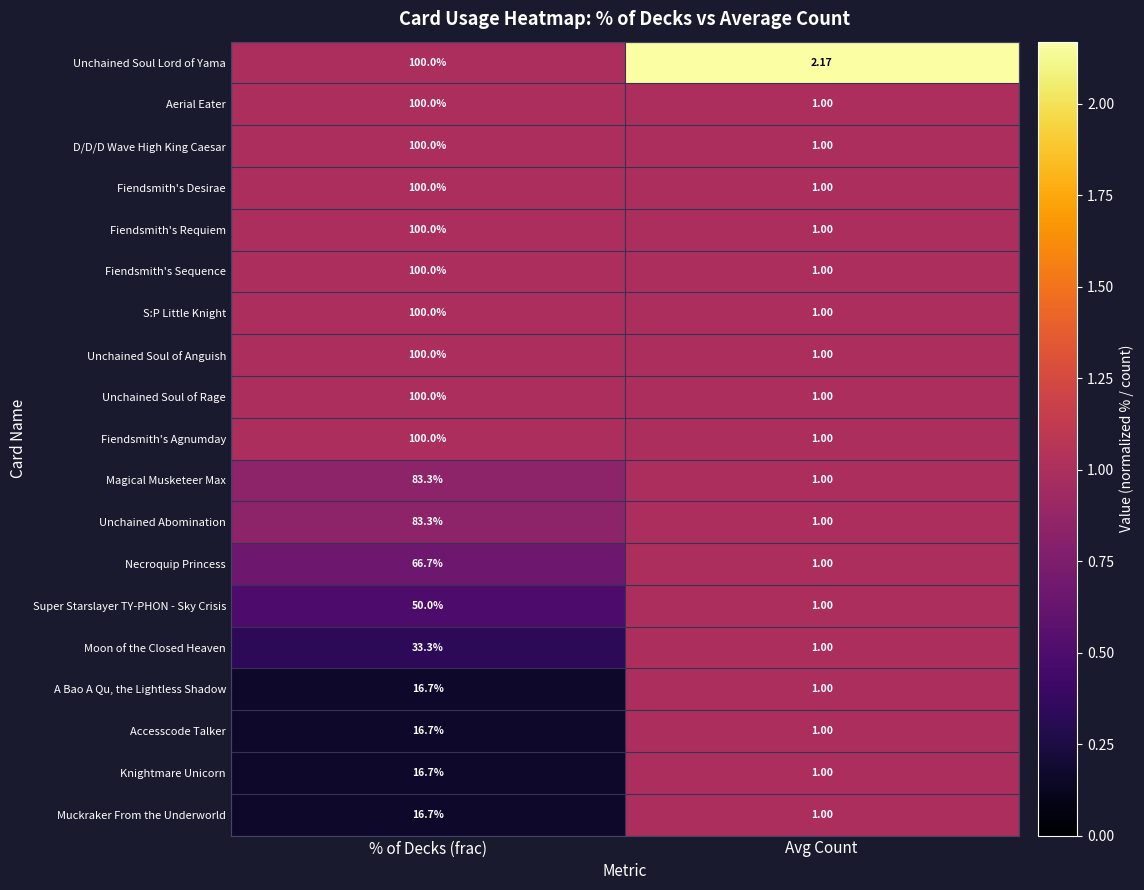

Which label corresponds to the largest value in the chart?

% of Decks (frac)